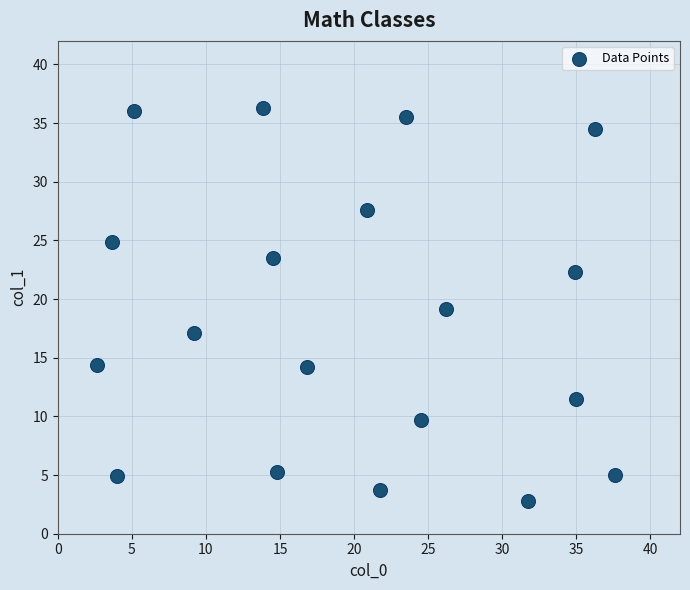

What is the range of Y values (max minus min)?

33.5